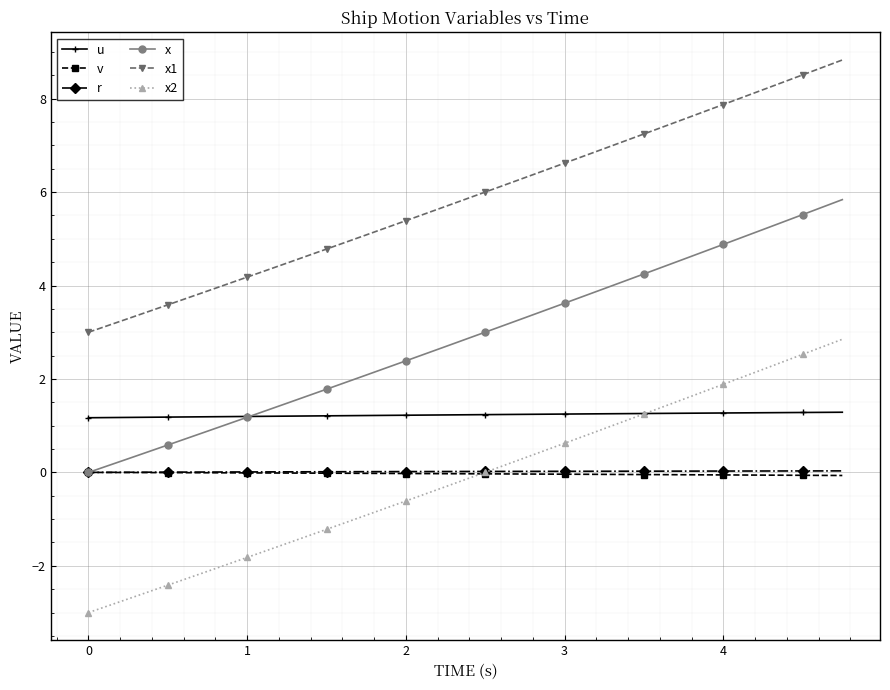

What is the maximum value shown in the chart?

8.8